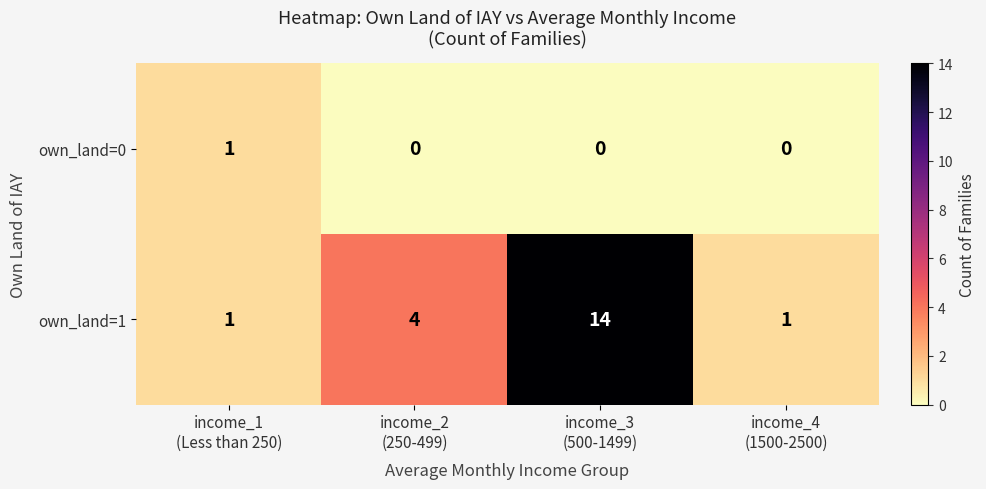

What is the spread (max minus min) of values at income_3
(500-1499)?

14